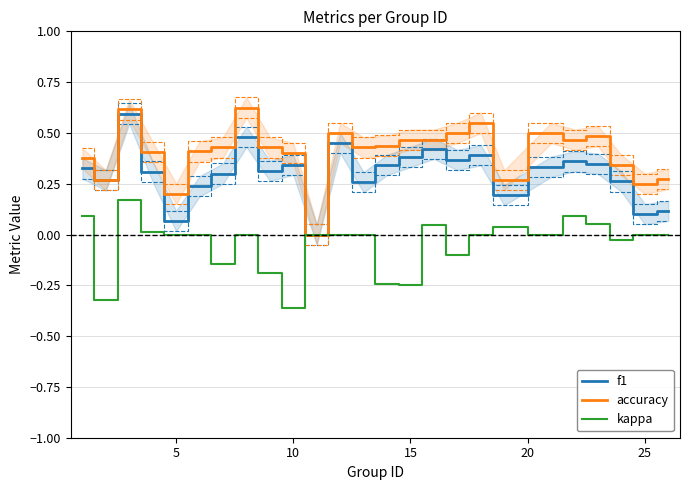

What is the value of the accuracy point at the 1st from the left?

0.4